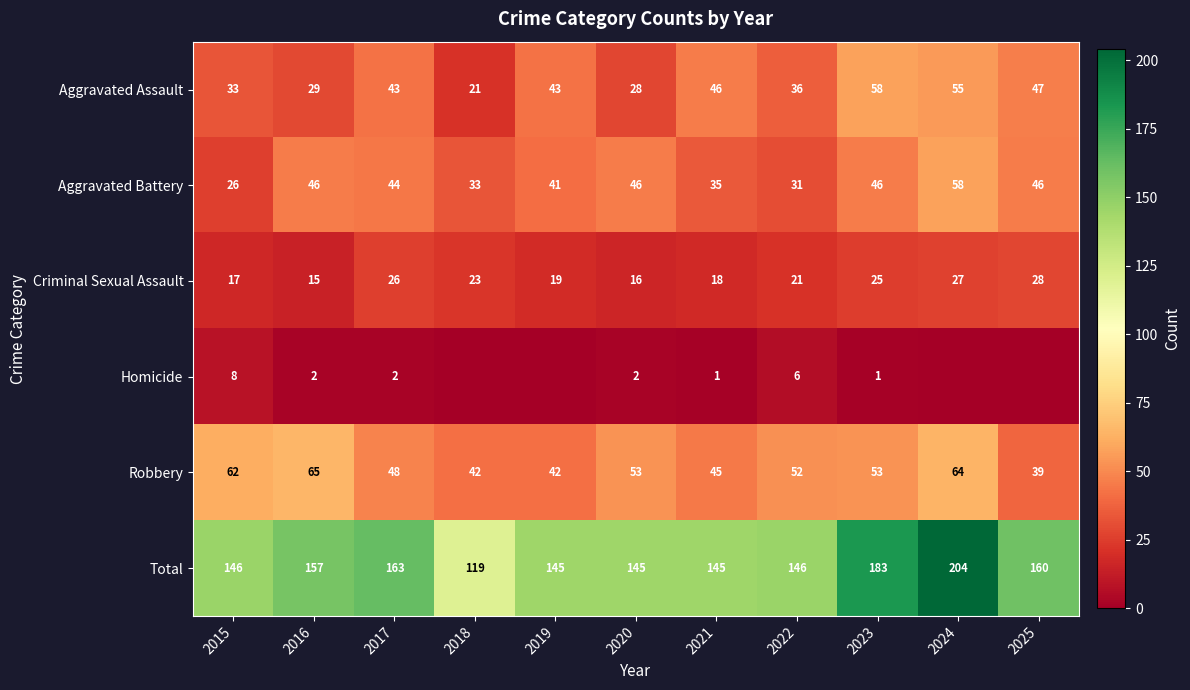

What is the difference between the highest and lowest values at 2016?

155